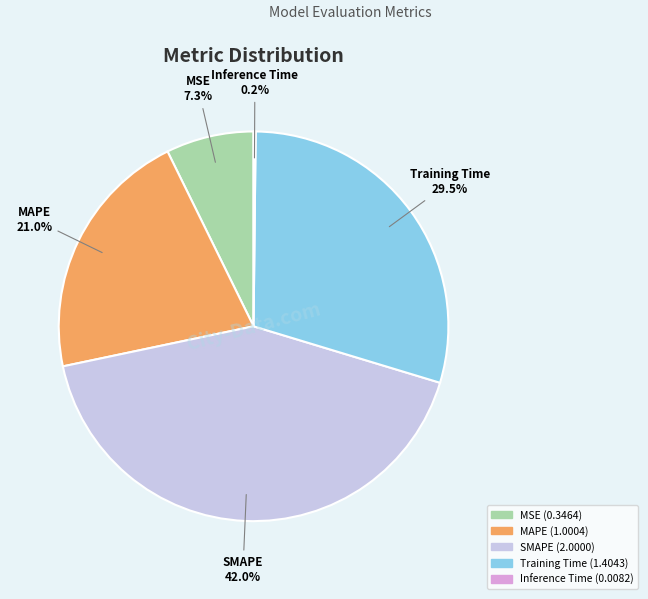

Does MAPE represent more than half of the total?

No